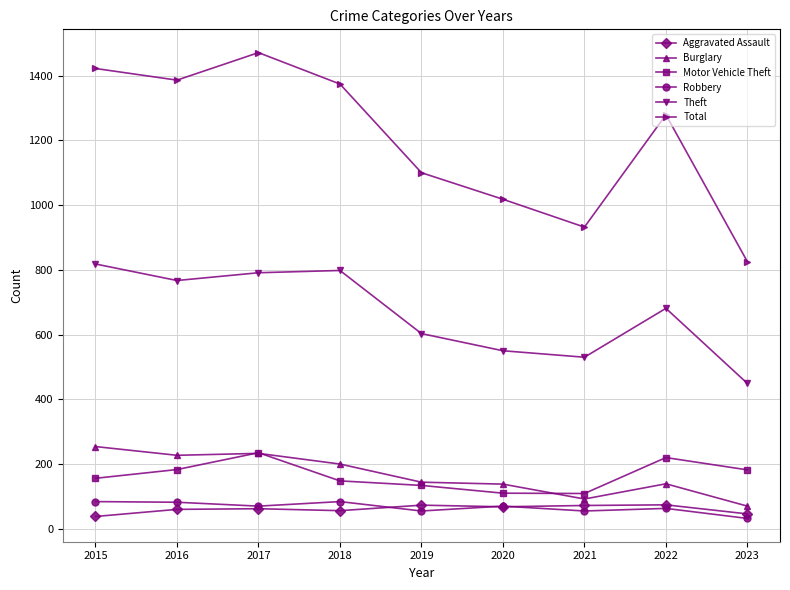

Which series changed the most between 2022 and 2023?

Total